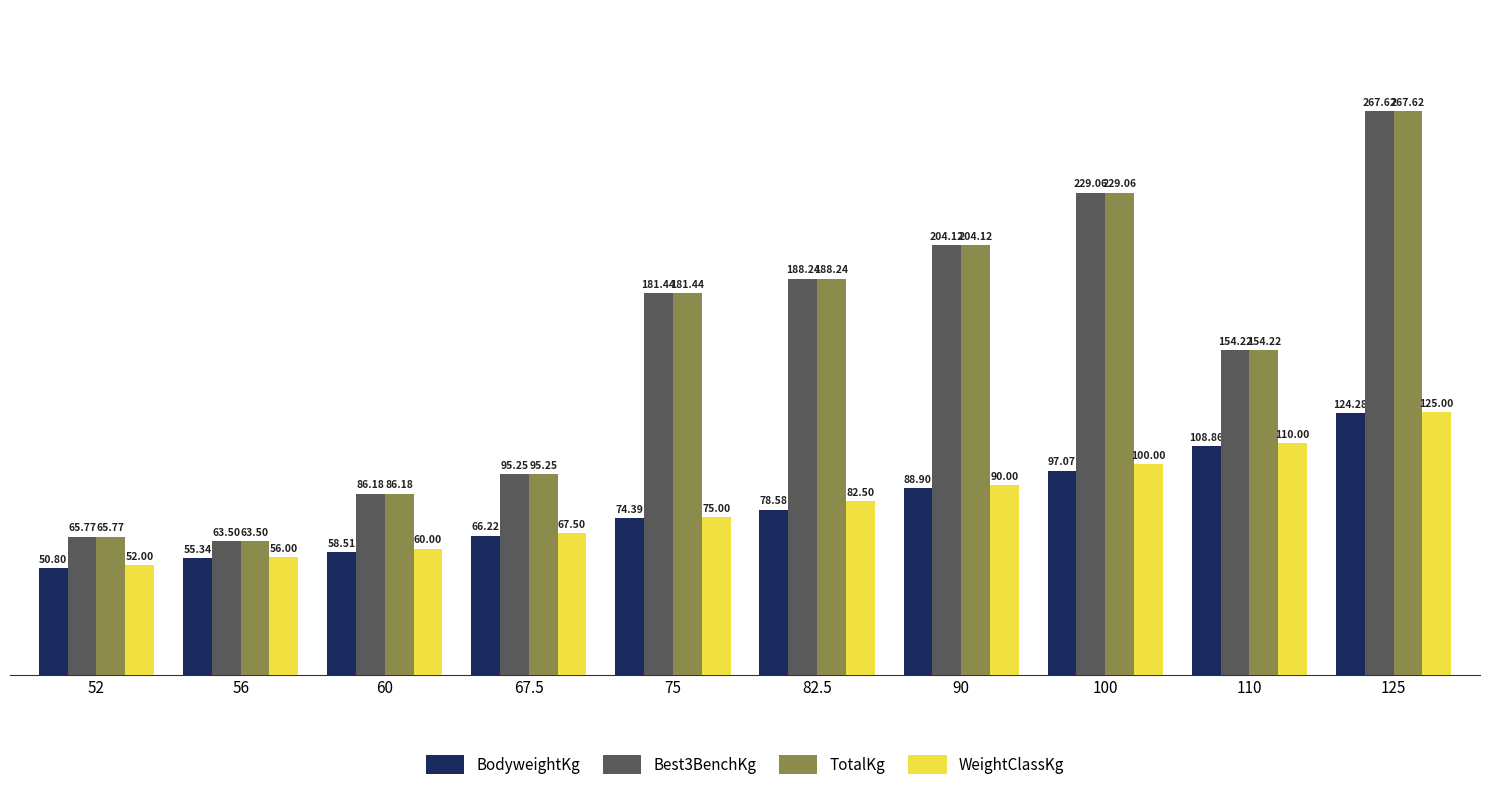

The BodyweightKg series shows 202.8 at 125. True or false?

False